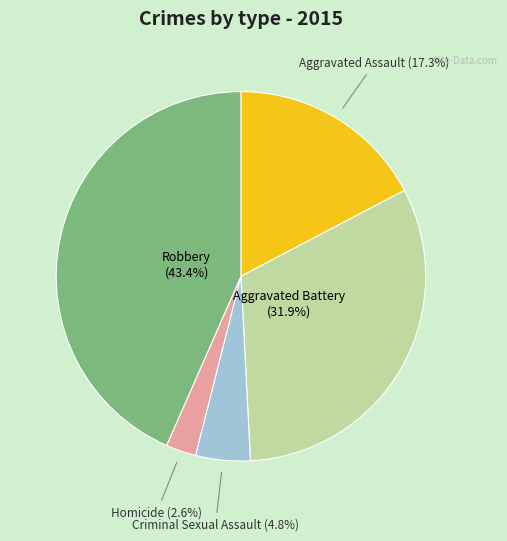

The Aggravated Battery slice represents 17% of the pie. True or false?

False